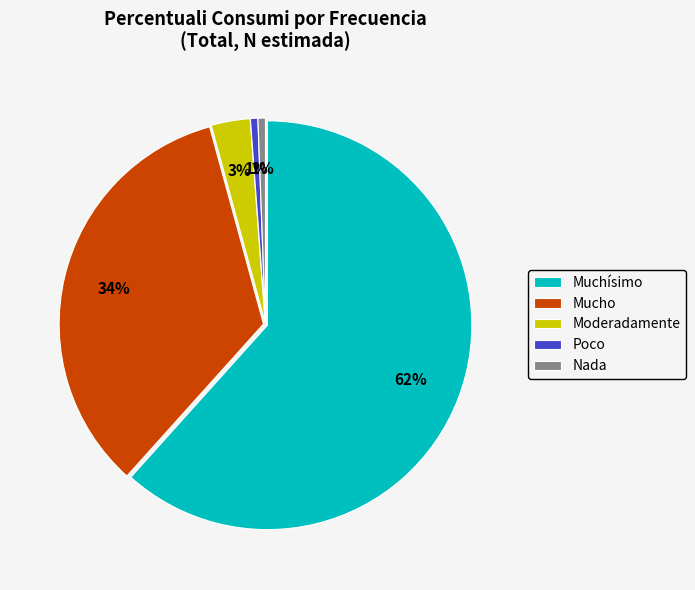

How many segments does this pie chart have?

5